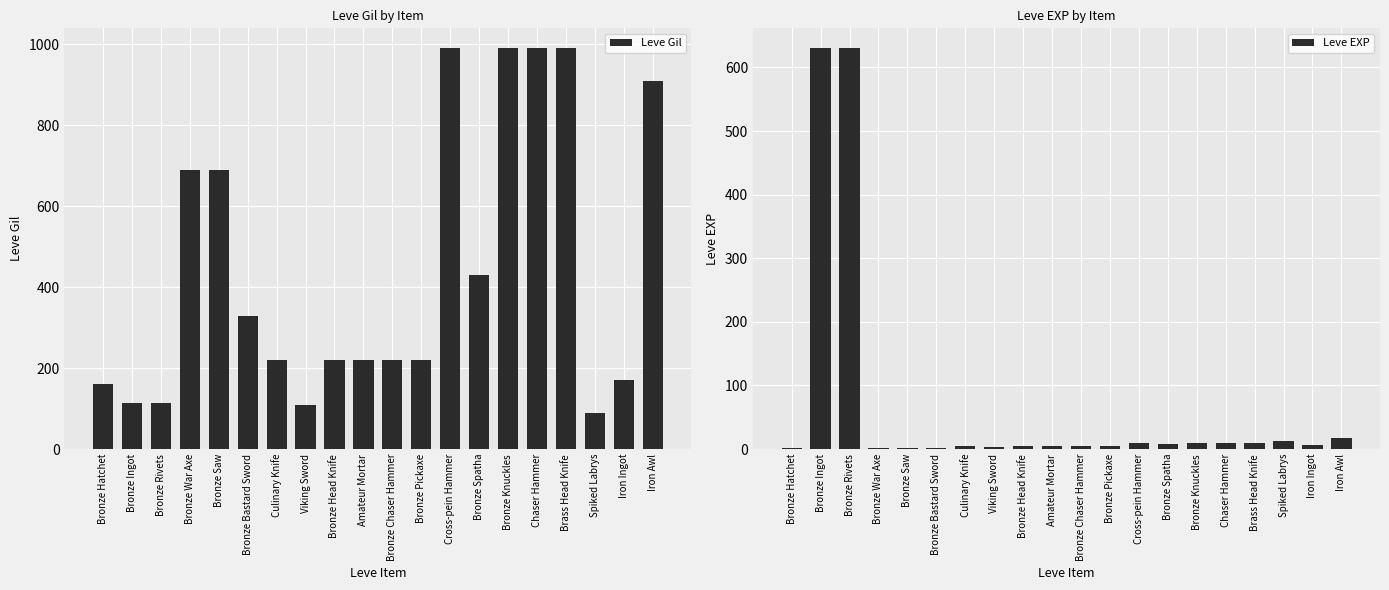

Does the chart contain any negative values?

No